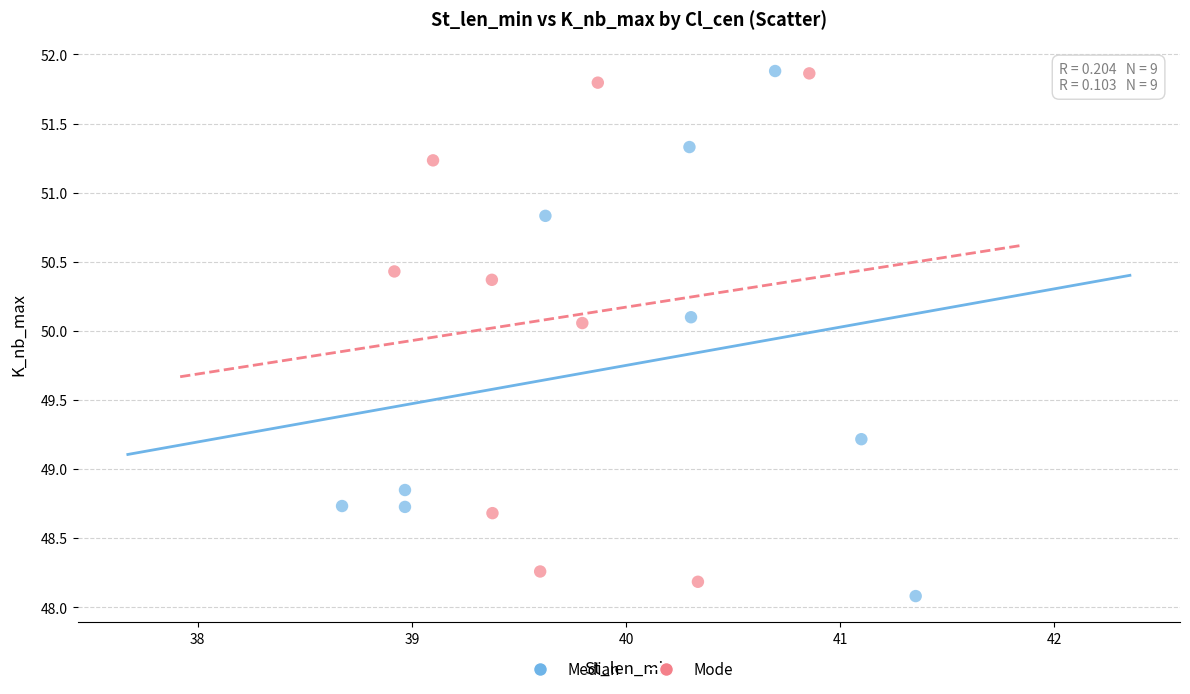

What are all the series names shown in the legend?

Median, Mode